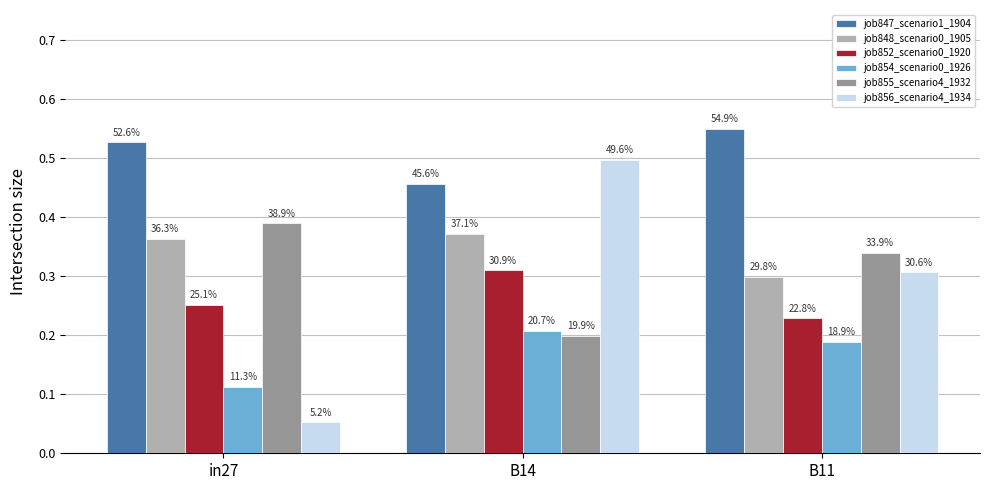

What is the difference between the maximum and minimum values in the job856_scenario4_1934 series?

0.4